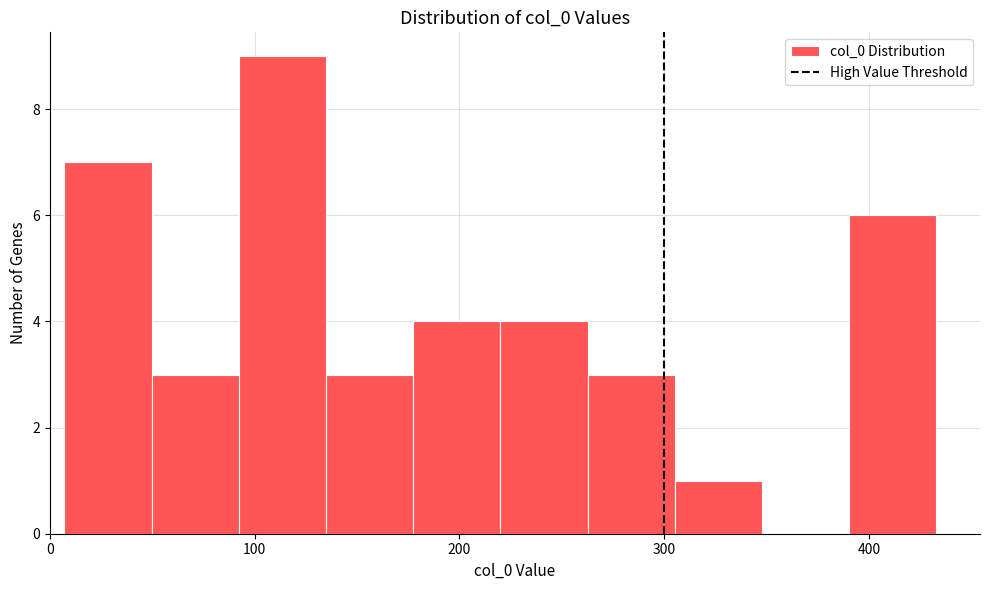

Reading left to right, transcribe this chart: for each bar, give the range it covers on the x-axis and its height. Neither the bar edges nor the heights are printed on the chart, so give them approximately, as read against the axes.

10 to 50: 7
50 to 90: 3
90 to 130: 9
130 to 180: 3
180 to 220: 4
220 to 260: 4
260 to 310: 3
310 to 350: 1
350 to 390: 0
390 to 430: 6